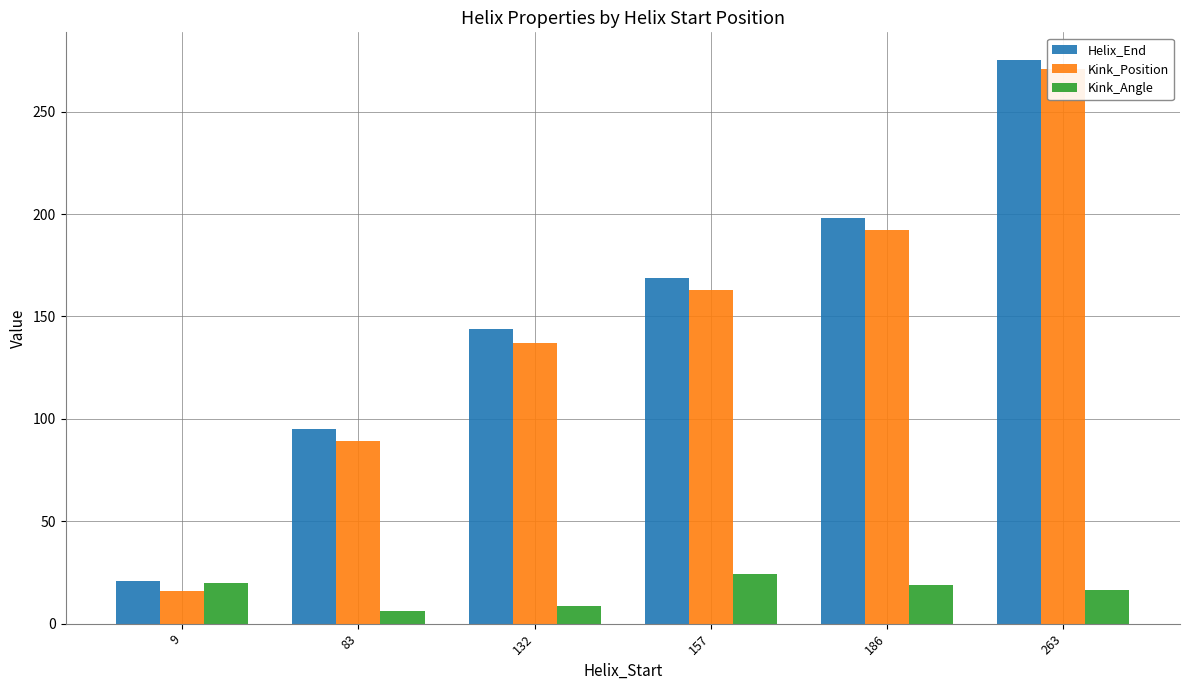

What is the difference between the Kink_Angle values at 9 and 263?

3.1